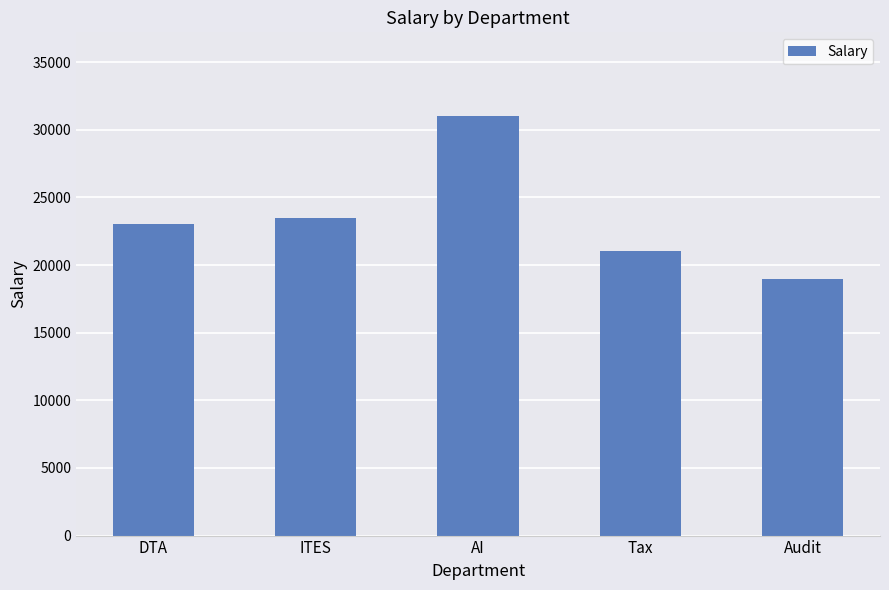

What is the difference between the maximum and minimum values?

12000